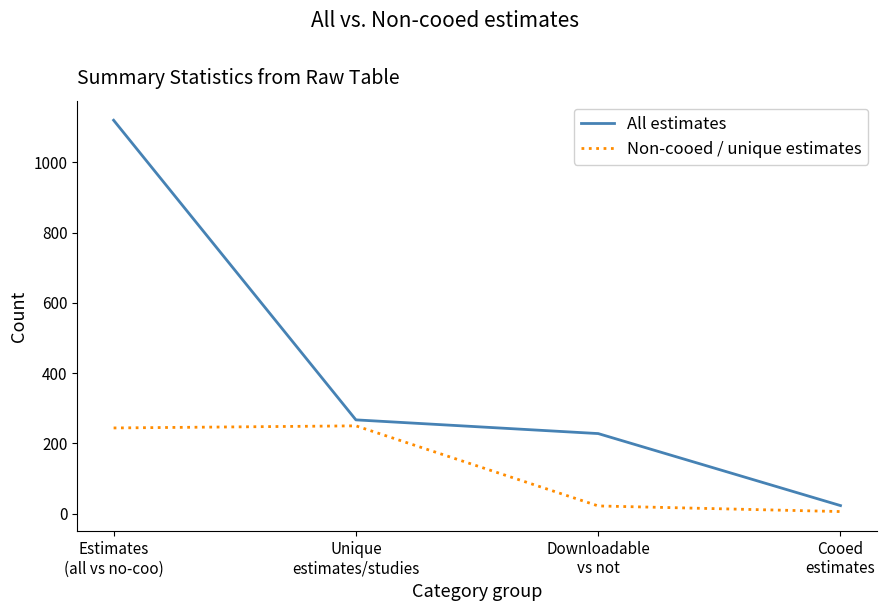

What are all the series names shown in the legend?

All estimates, Non-cooed / unique estimates